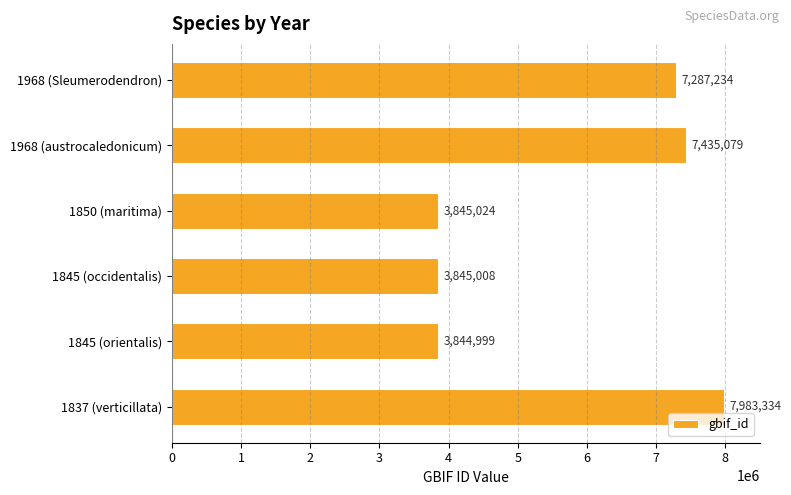

Which has a higher value, 1845 (orientalis) or 1845 (occidentalis)?

1845 (occidentalis)